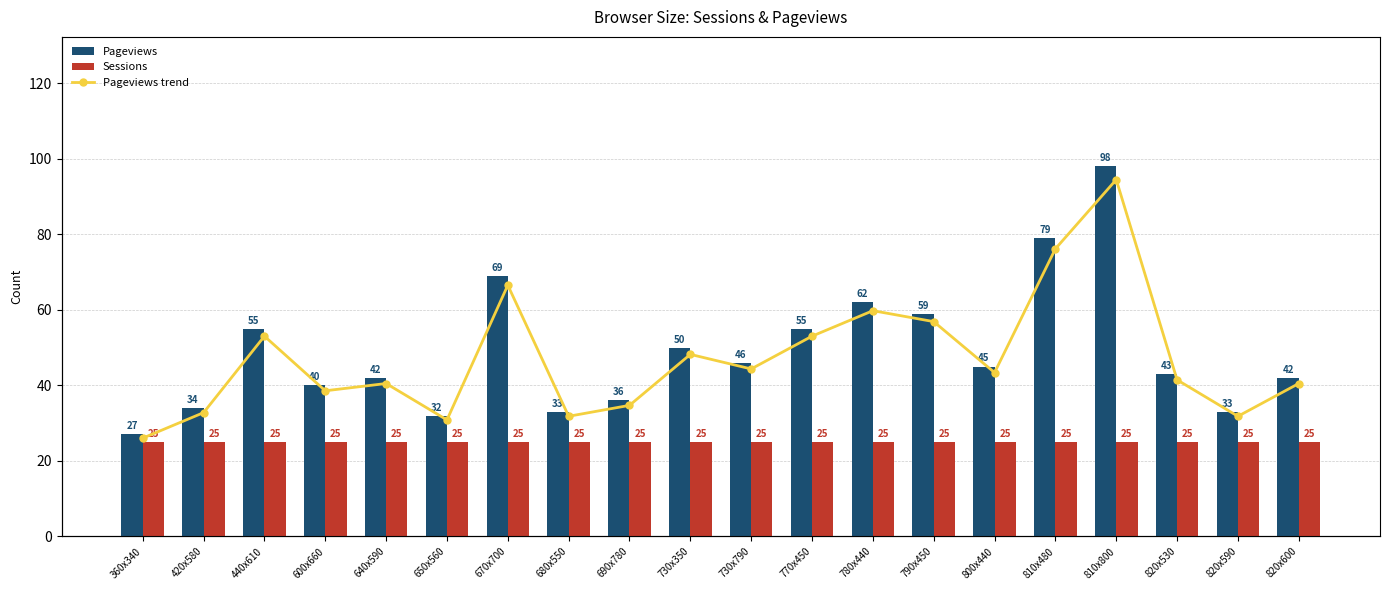

Count the number of categories in the chart.

20